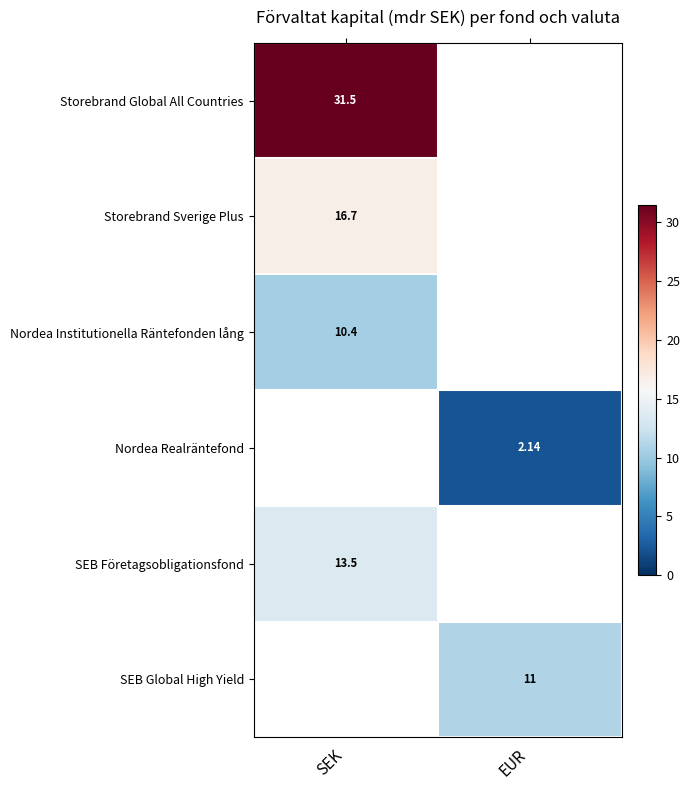

Is the value of Storebrand Sverige Plus at SEK greater than the value of SEB Företagsobligationsfond at SEK?

Yes